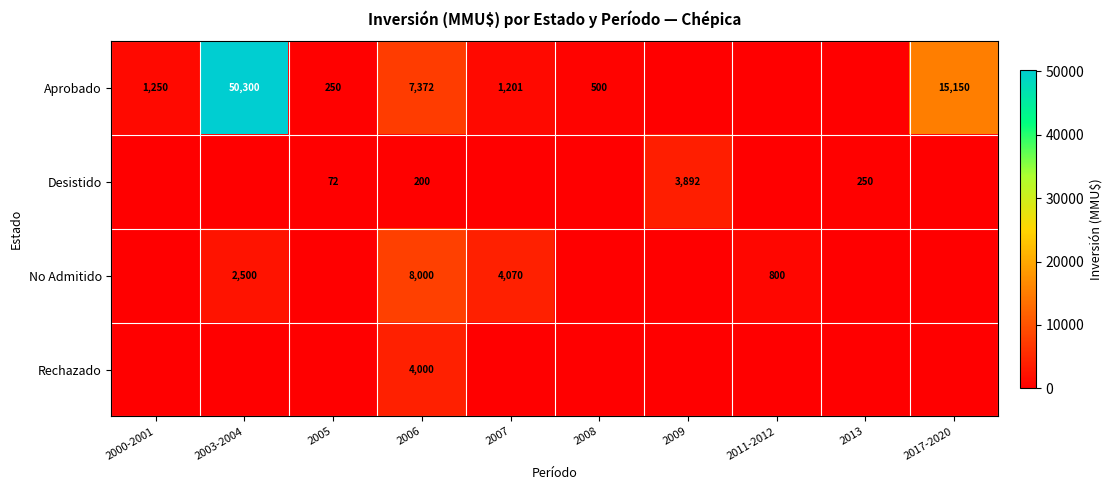

True or false: Aprobado has a value of 178 at 2008.

False